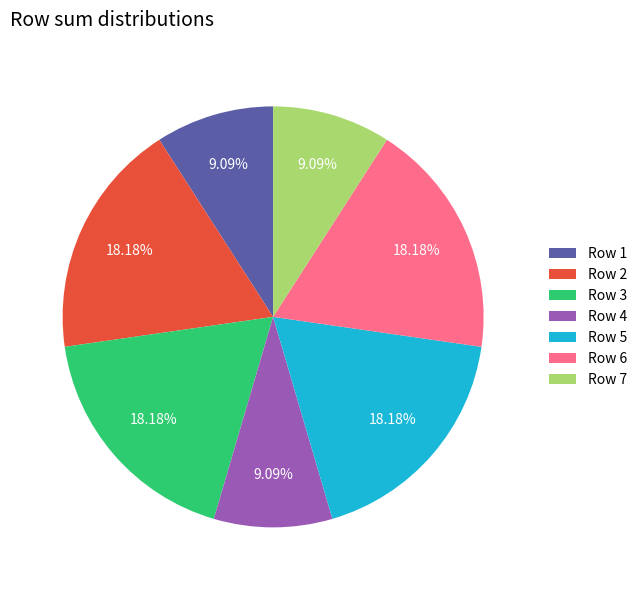

Which has a higher value, Row 3 or Row 1?

Row 3